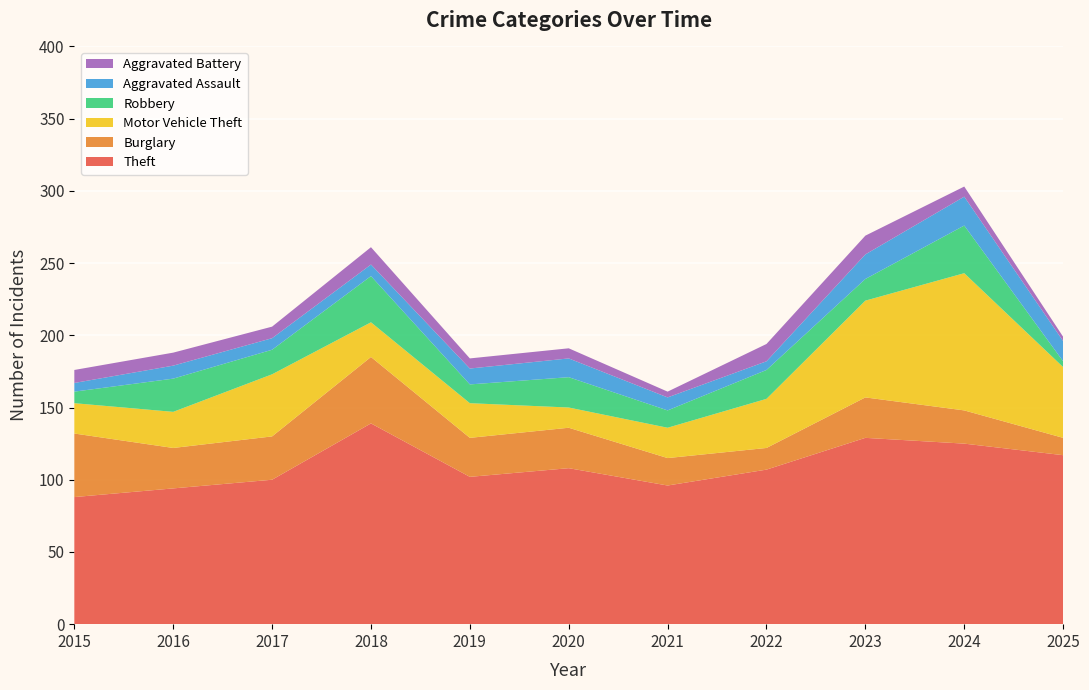

Reading right to left, what are all the values shown in this chart?

Theft: 2025=117	2024=125	2023=129	2022=107	2021=96	2020=108	2019=102	2018=139	2017=100	2016=94	2015=88
Burglary: 2025=12	2024=23	2023=28	2022=15	2021=19	2020=28	2019=27	2018=46	2017=30	2016=28	2015=44
Motor Vehicle Theft: 2025=49	2024=95	2023=67	2022=34	2021=21	2020=14	2019=24	2018=24	2017=43	2016=25	2015=21
Robbery: 2025=4	2024=33	2023=15	2022=20	2021=12	2020=21	2019=13	2018=32	2017=17	2016=23	2015=8
Aggravated Assault: 2025=14	2024=20	2023=17	2022=6	2021=9	2020=13	2019=11	2018=8	2017=8	2016=9	2015=6
Aggravated Battery: 2025=3	2024=7	2023=13	2022=12	2021=4	2020=7	2019=7	2018=12	2017=8	2016=9	2015=9